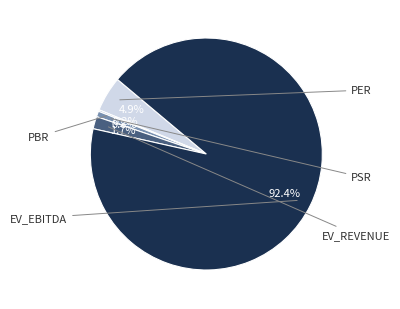

Is there any slice that represents more than half of the pie?

Yes